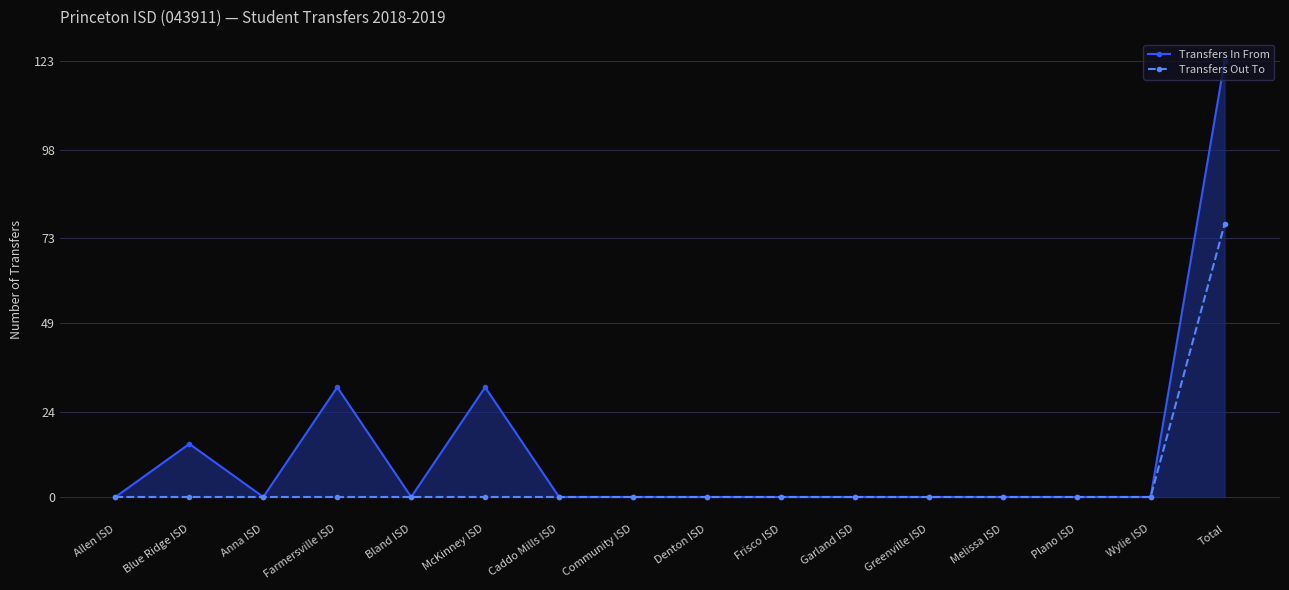

What is the maximum value for Transfers Out To?

77